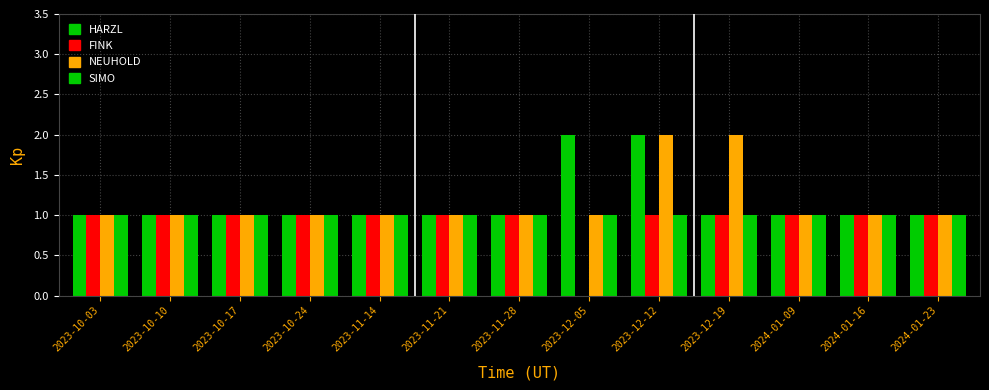

Count the number of categories in the chart.

13